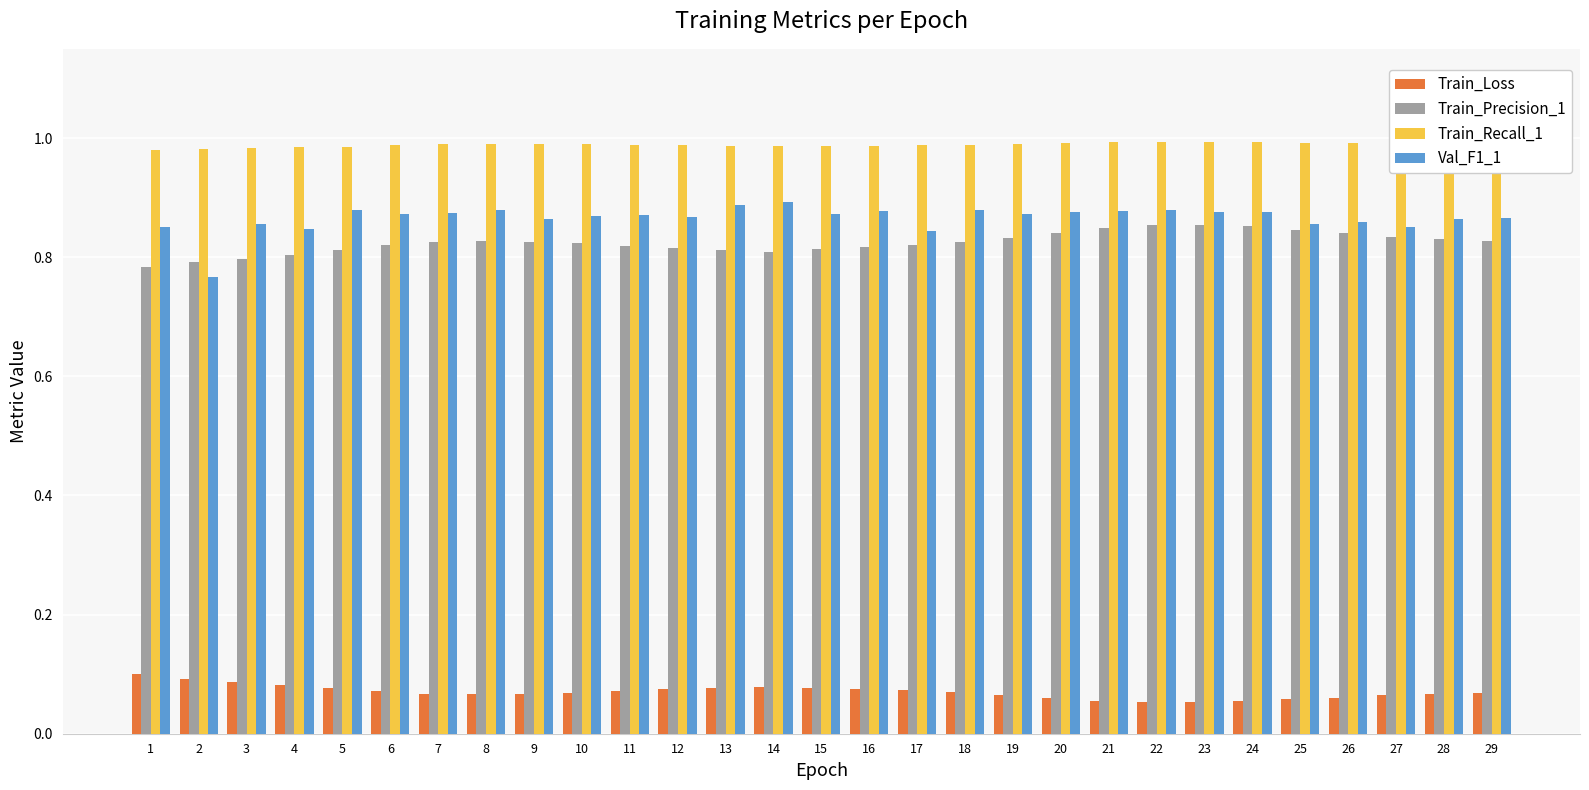

What are all the series names shown in the legend?

Train_Loss, Train_Precision_1, Train_Recall_1, Val_F1_1